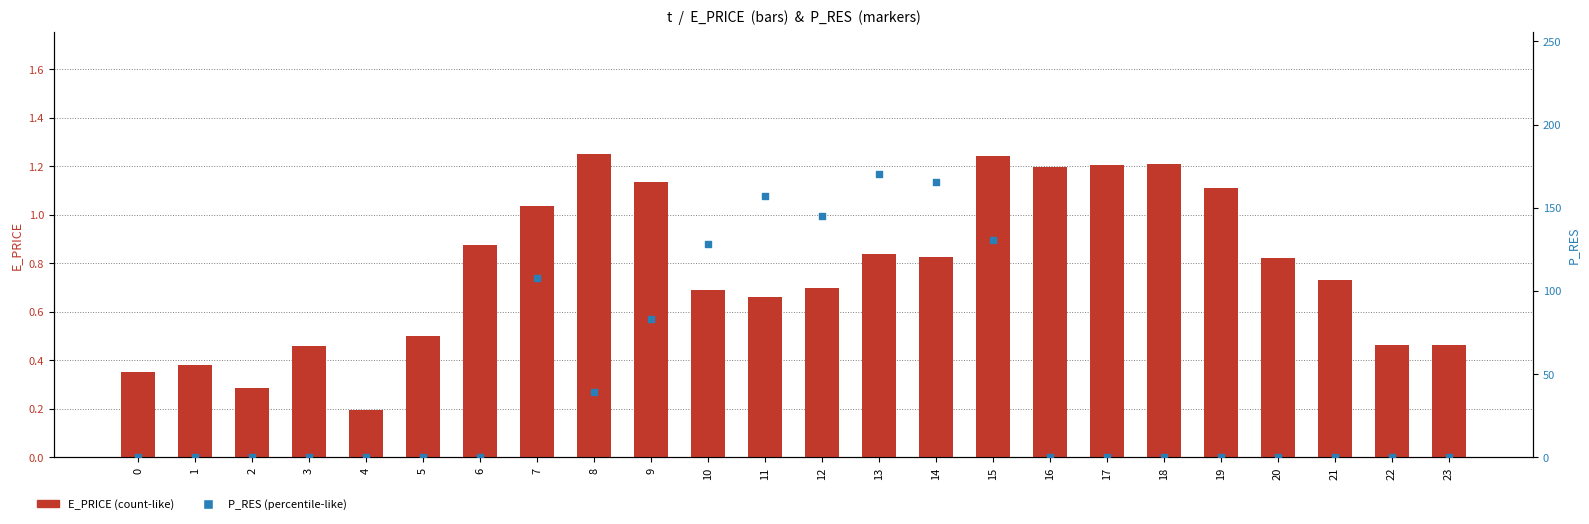

Which series has the largest total across all categories?

P_RES